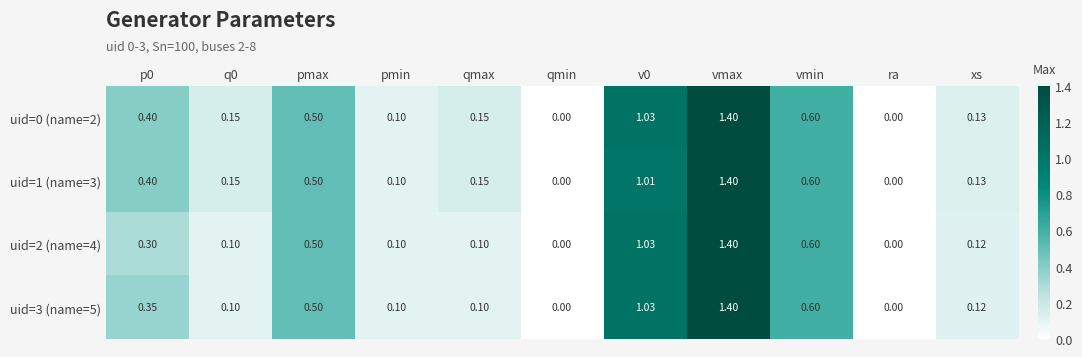

Which series has the largest total across all categories?

uid=0 (name=2)